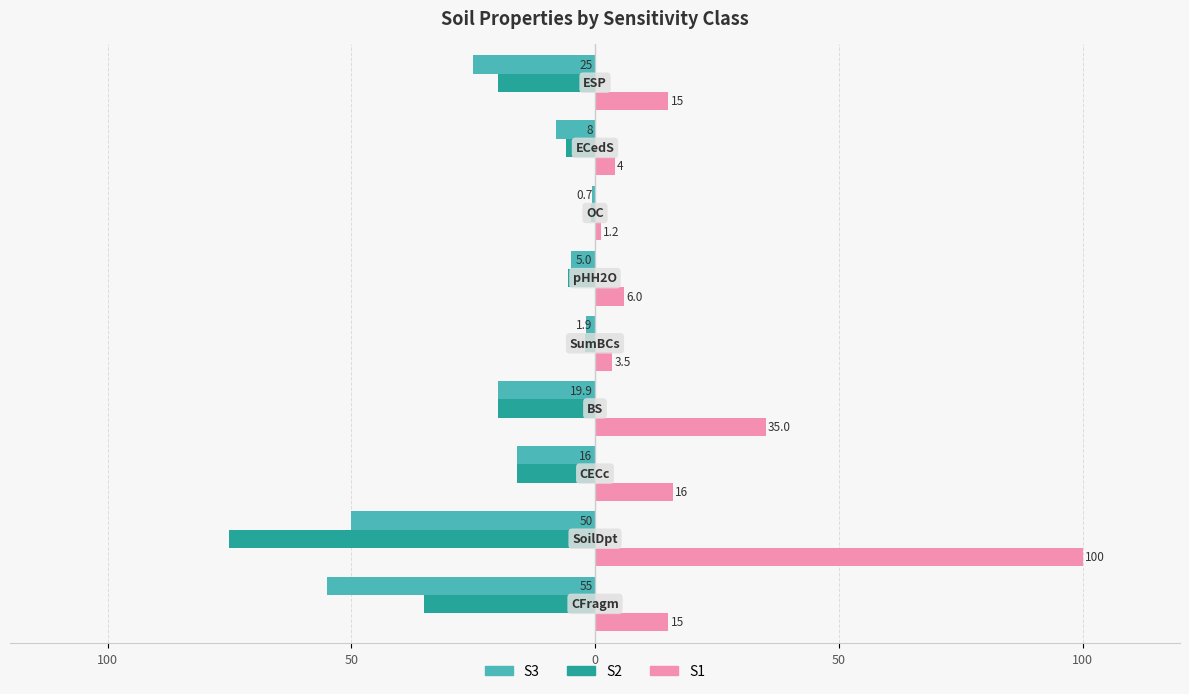

What are all the series names shown in the legend?

S3, S2, S1